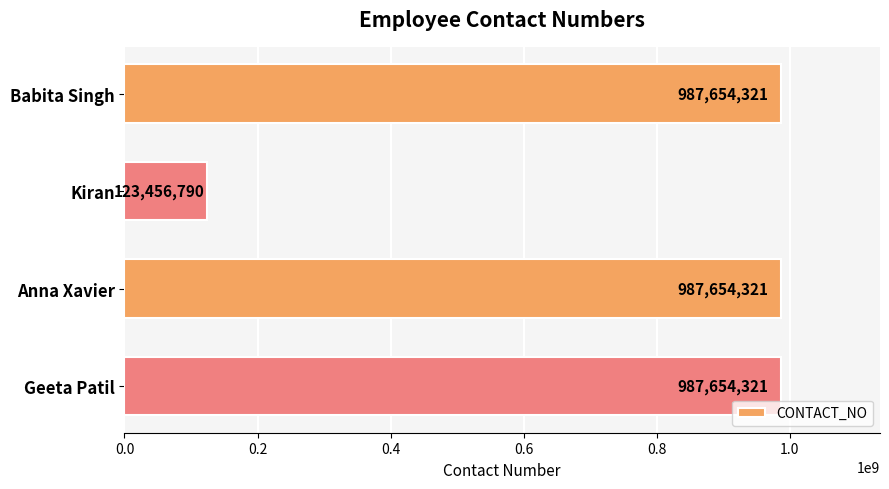

Reading bottom to top, extract all data points from this chart.

987654321	987654321	123456790	987654321